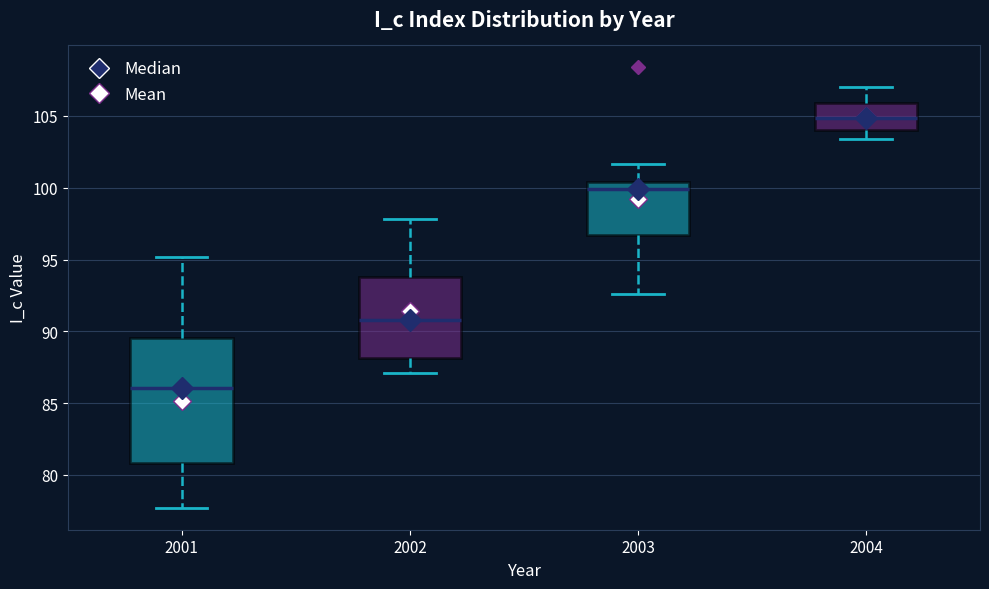

Where does the median line of the box at x = 2002 sit on the y-axis? The values are not printed on the chart, so give them approximately, as read against the axis.

91.0